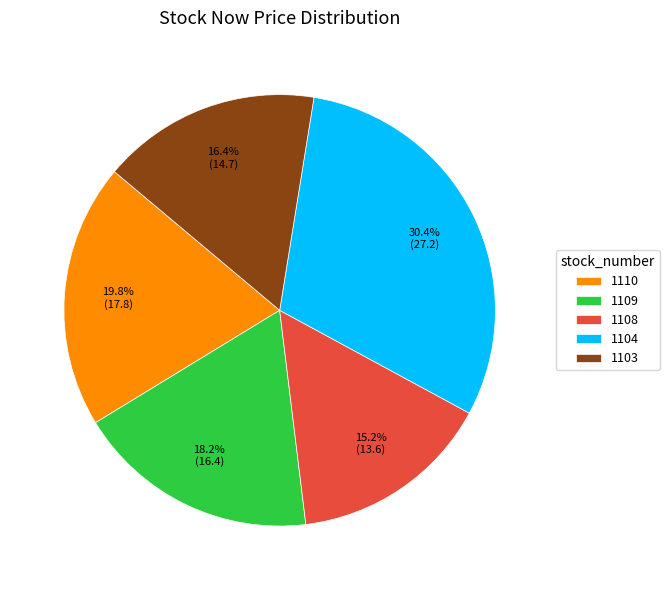

Is it true that 1108 is 15% of the pie?

True